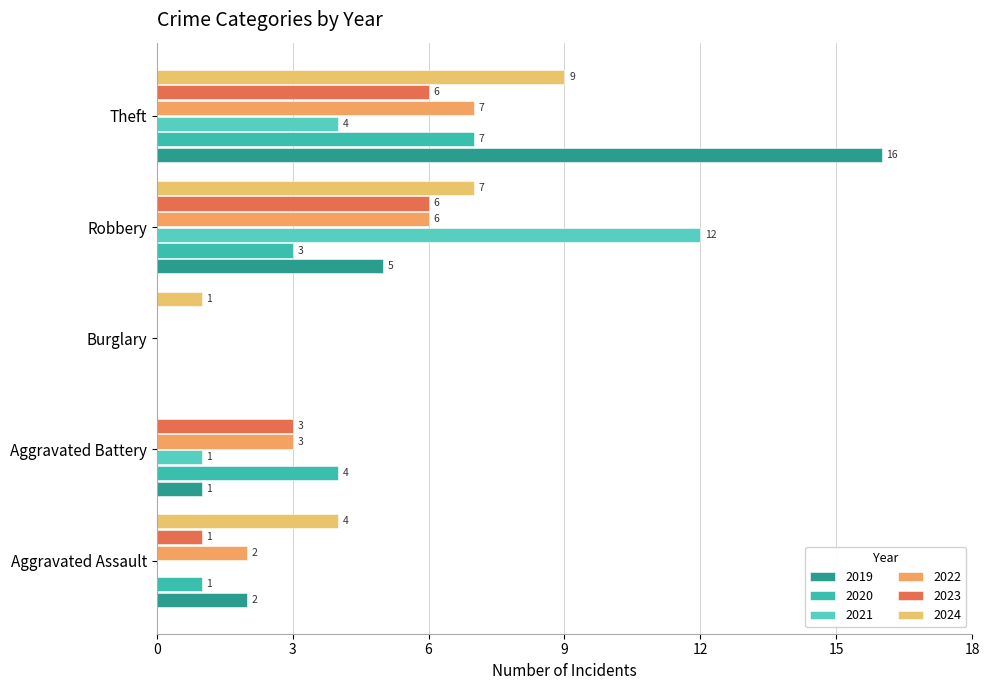

Is it true that 2019 equals 3 at Aggravated Assault?

False